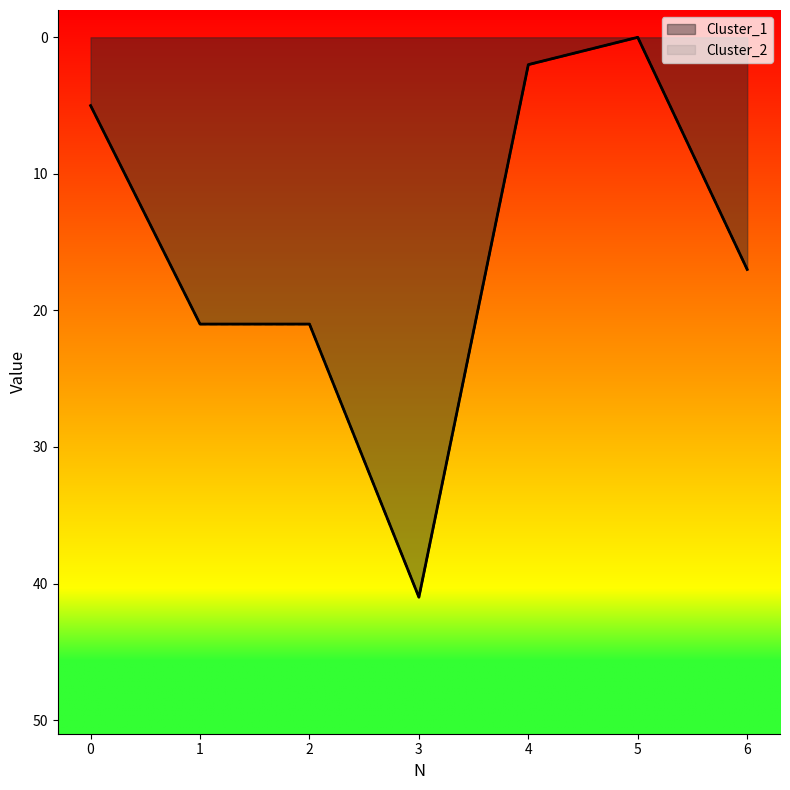

What are all the series names shown in the legend?

Cluster_1, Cluster_2